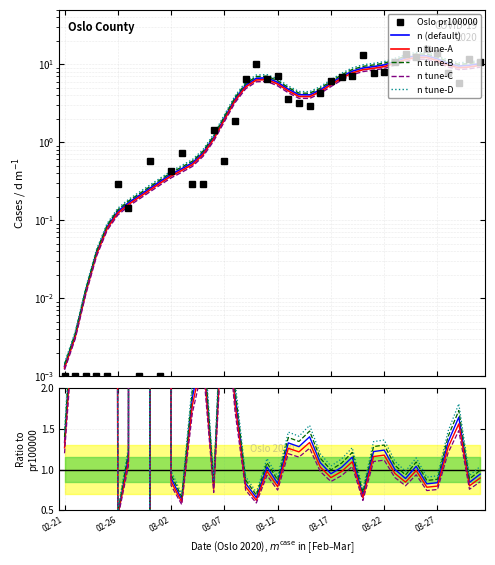

Reading left to right, what are all the values shown in this chart?

Oslo pr100000: 0.0	0.0	0.0	0.0	0.0	0.3	0.1	0.0	0.6	0.0	0.4	0.7	0.3	0.3	1.4	0.6	1.9	6.5	10.1	6.5	7.1	3.6	3.2	2.9	4.3	6.1	6.8	7.1	13.0	7.6	7.9	10.8	13.6	12.4	15.6	14.0	7.6	5.8	11.5	10.8
n (default): 1.3	3.3	12.5	38.2	82.3	0.4	1.2	206.9	0.4	315.7	0.9	0.6	1.9	2.5	0.8	3.5	1.9	0.8	0.7	1.0	0.8	1.3	1.3	1.4	1.1	0.9	1.0	1.2	0.7	1.2	1.2	1.0	0.9	1.0	0.8	0.8	1.3	1.6	0.8	0.9
n tune-A: 1.3	3.2	11.9	36.3	78.2	0.4	1.1	196.5	0.4	299.9	0.8	0.6	1.8	2.4	0.8	3.4	1.8	0.8	0.6	1.0	0.8	1.3	1.2	1.3	1.0	0.9	1.0	1.1	0.7	1.2	1.2	1.0	0.8	1.0	0.8	0.8	1.3	1.6	0.8	0.9
n tune-B: 1.4	3.5	13.1	40.1	86.4	0.5	1.2	217.2	0.5	331.4	0.9	0.7	2.0	2.7	0.8	3.7	2.0	0.9	0.7	1.1	0.9	1.4	1.3	1.5	1.1	1.0	1.1	1.2	0.7	1.3	1.3	1.1	0.9	1.1	0.9	0.9	1.4	1.7	0.9	1.0
n tune-C: 1.2	3.0	11.2	34.4	74.0	0.4	1.0	186.2	0.4	284.1	0.8	0.6	1.7	2.3	0.7	3.2	1.7	0.7	0.6	0.9	0.7	1.2	1.2	1.3	1.0	0.9	0.9	1.0	0.6	1.1	1.1	0.9	0.8	0.9	0.7	0.8	1.2	1.5	0.8	0.8
n tune-D: 1.5	3.7	13.7	42.0	90.5	0.5	1.3	227.6	0.5	347.2	1.0	0.7	2.1	2.8	0.9	3.9	2.1	0.9	0.7	1.1	0.9	1.5	1.4	1.5	1.2	1.0	1.1	1.3	0.8	1.3	1.4	1.1	1.0	1.1	0.9	0.9	1.5	1.8	0.9	1.0